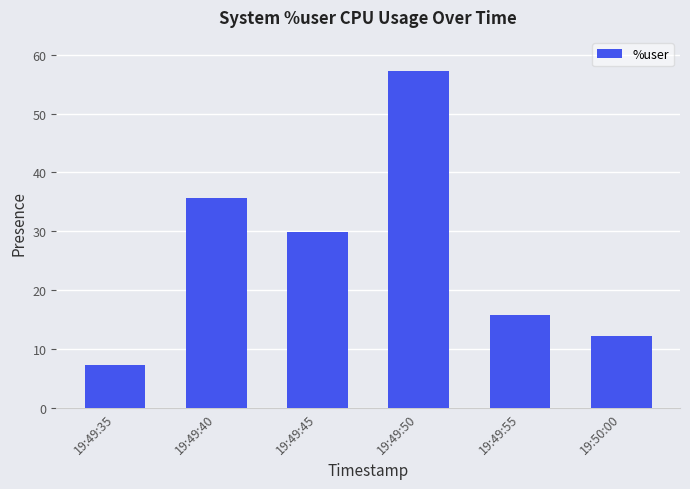

How many bars are there in total?

6